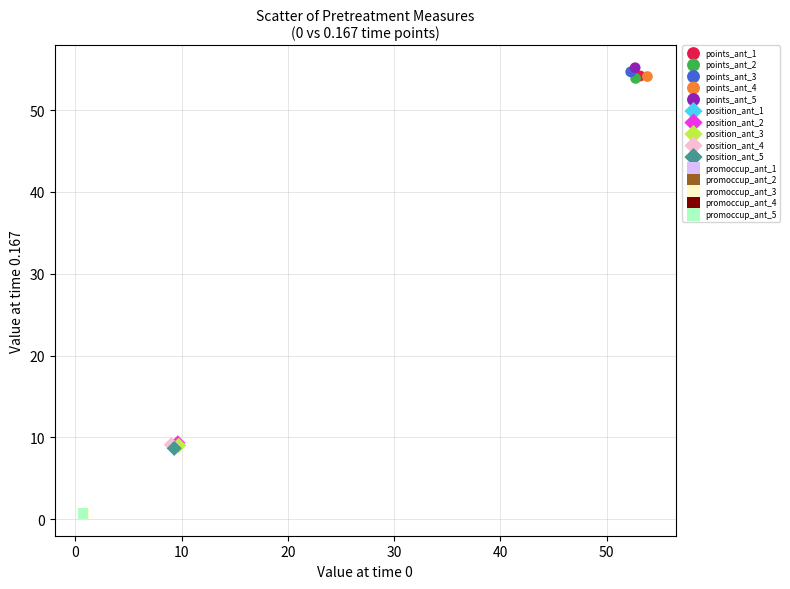

Which series reaches the maximum Y coordinate?

points_ant_5